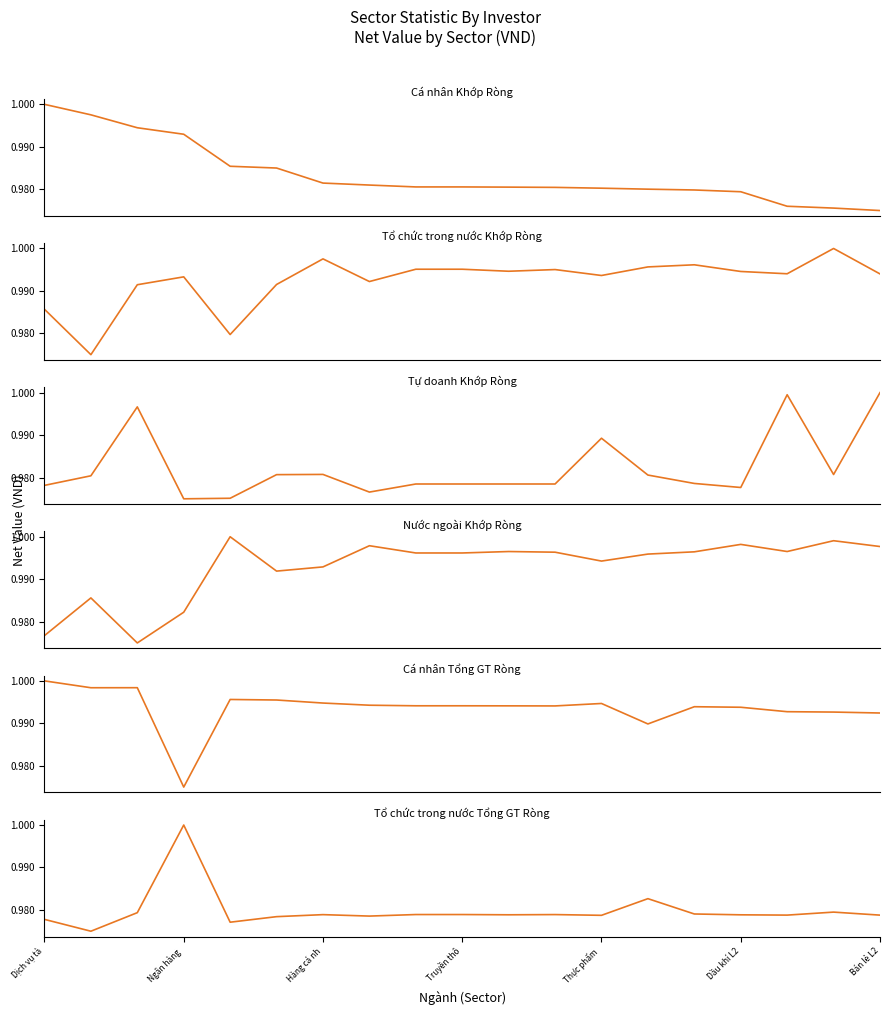

After their last crossing, which series has the higher values: Nước ngoài Khớp Ròng or Cá nhân Khớp Ròng?

Nước ngoài Khớp Ròng